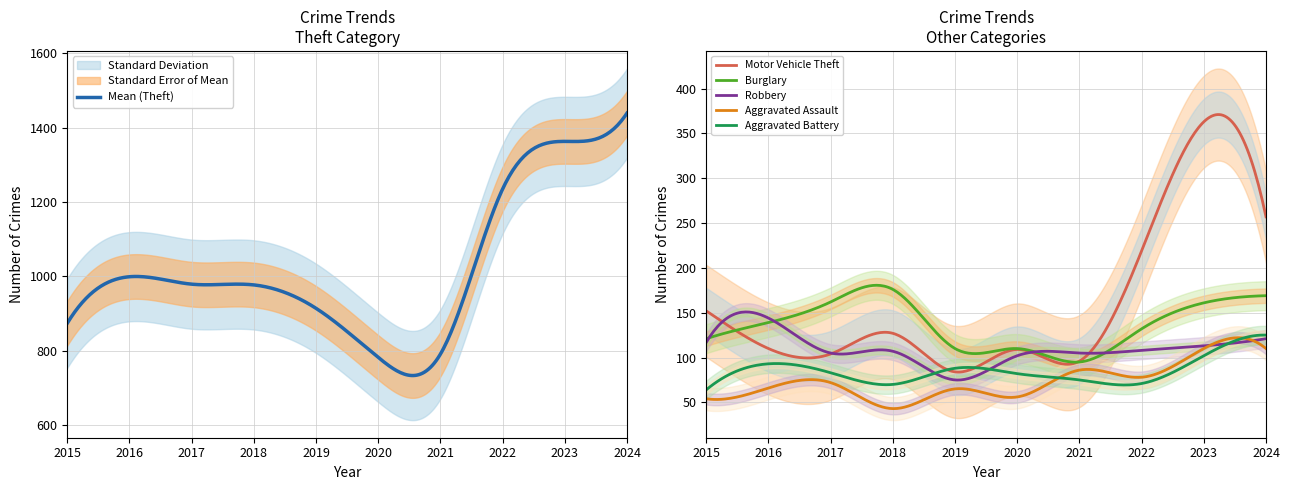

How many lines are shown in the chart?

6